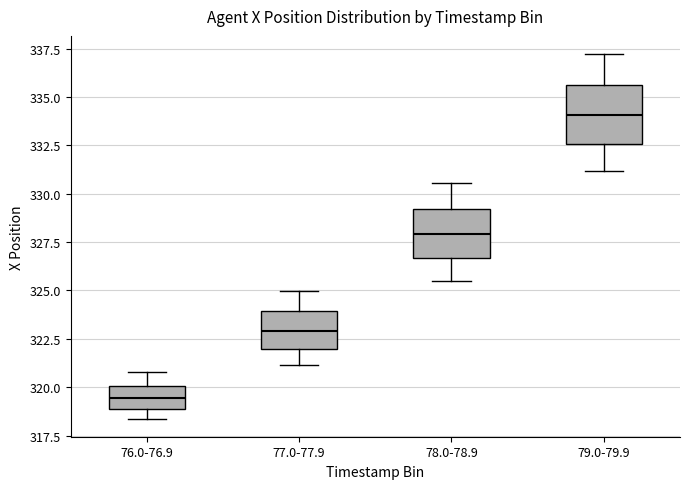

Reading left to right, read every box against the y-axis: the position of its median line, the range the box covers, and the ends of its whiskers. The values are not printed on the chart, so give them approximately, as read against the axis.

76.0-76.9: median 319.5, box 319.0 to 320.0, whiskers 318.5 to 321.0
77.0-77.9: median 323.0, box 322.0 to 324.0, whiskers 321.0 to 325.0
78.0-78.9: median 328.0, box 326.5 to 329.0, whiskers 325.5 to 330.5
79.0-79.9: median 334.0, box 332.5 to 335.5, whiskers 331.0 to 337.0